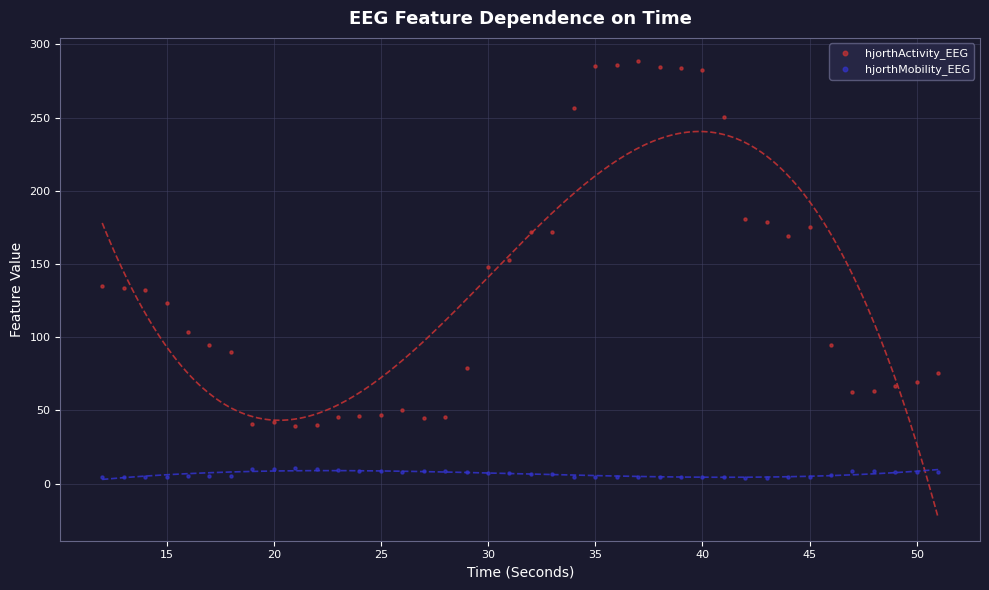

Which series reaches the maximum Y coordinate?

hjorthActivity_EEG